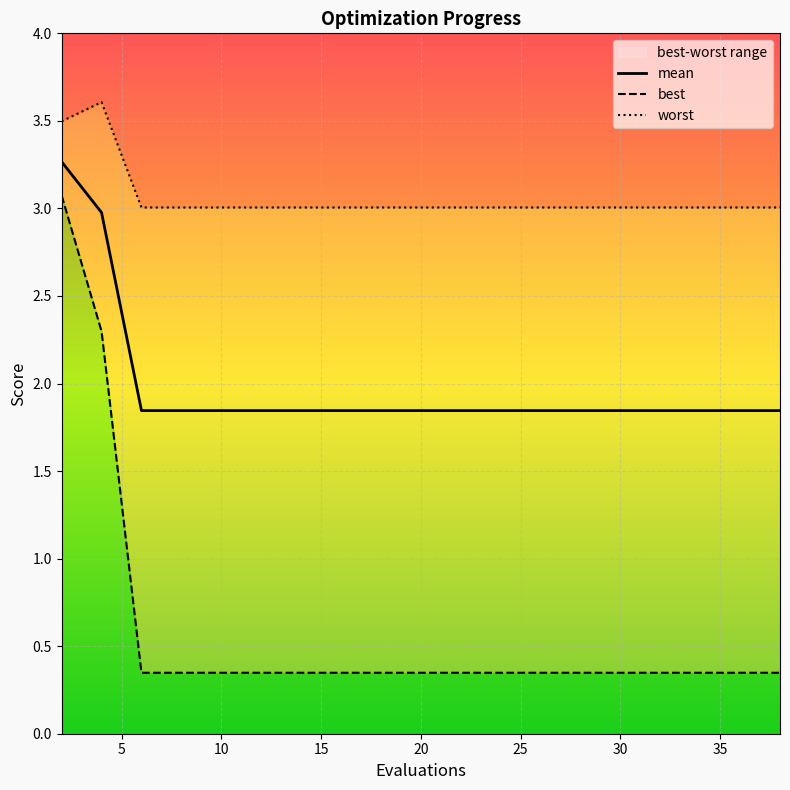

True or false: mean has a value of 2.7 at 25.

False